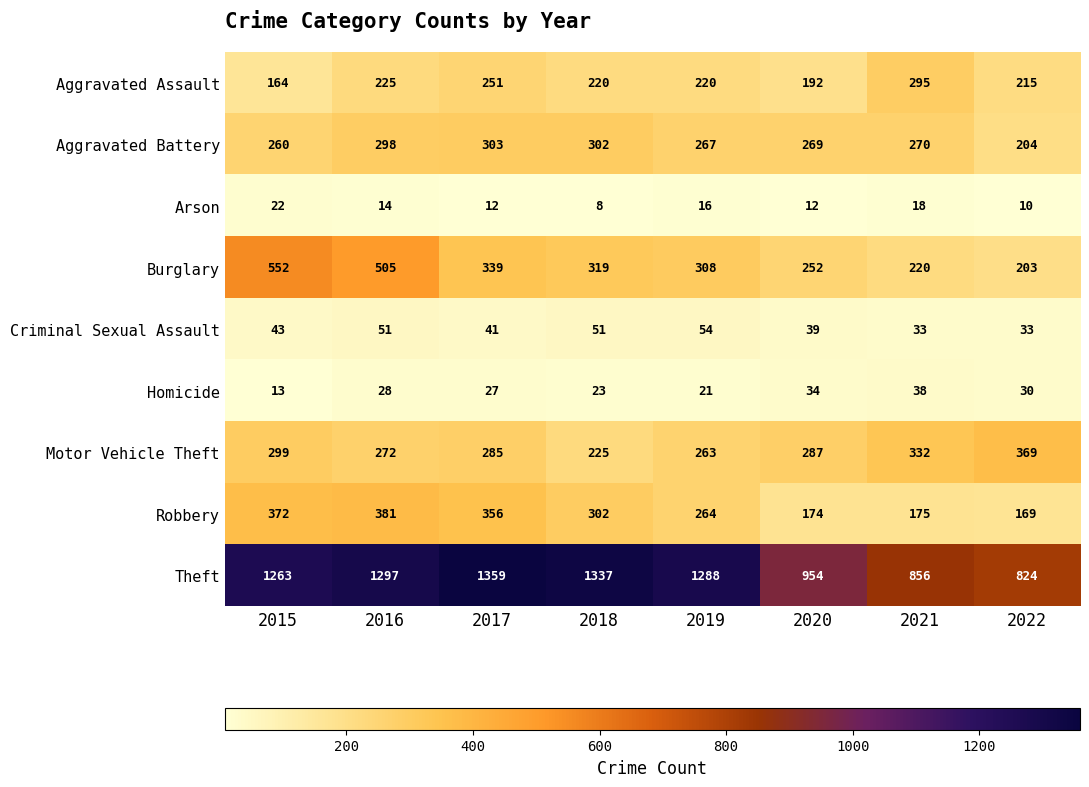

What is the lowest value of the Criminal Sexual Assault series?

33